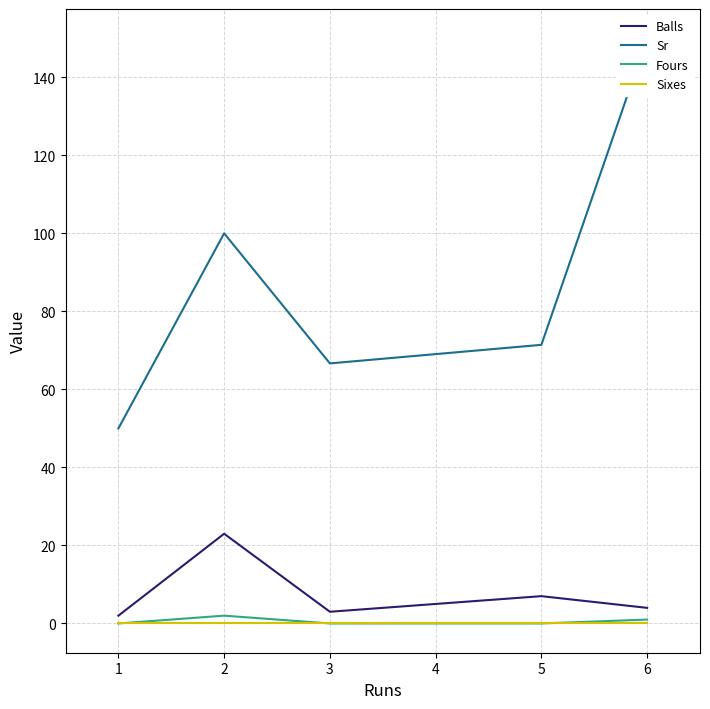

Which category has the highest value in the Balls series?

2